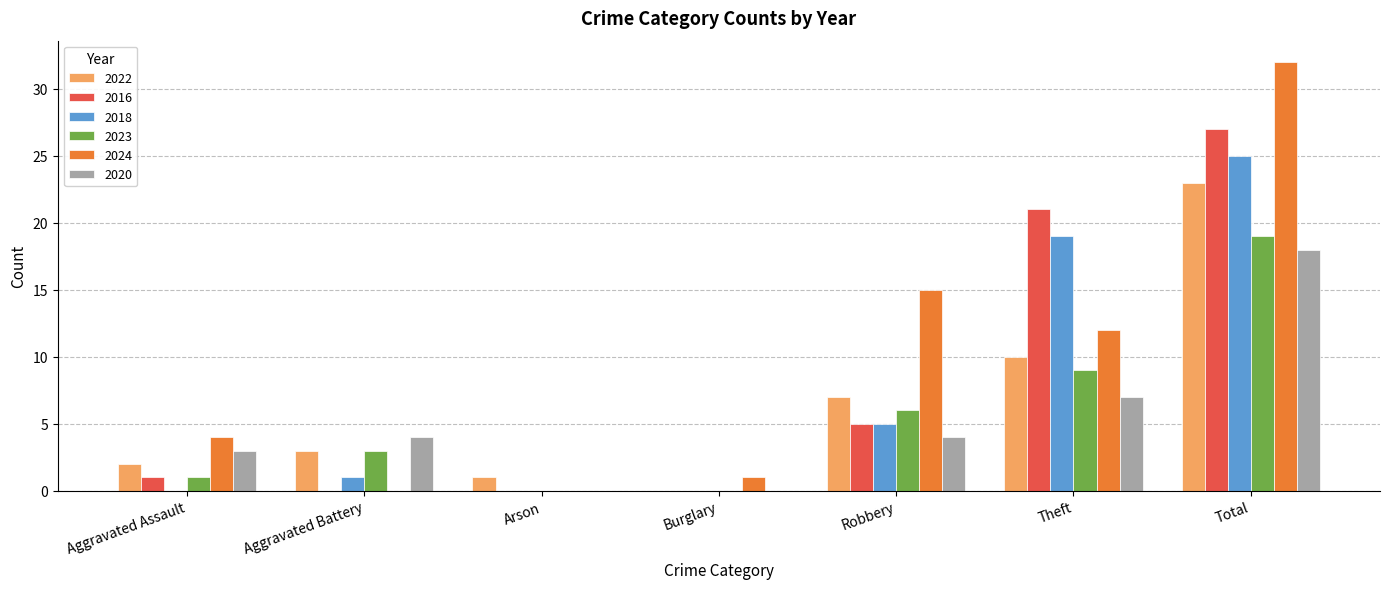

What is the highest value of the 2024 series?

32